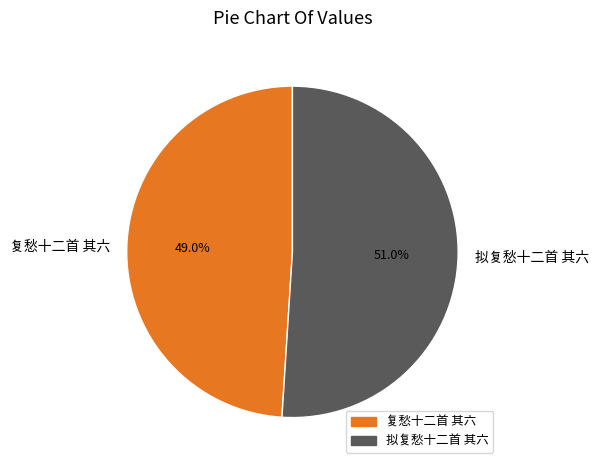

What percentage is the 复愁十二首 其六 slice, to the nearest percent?

49%